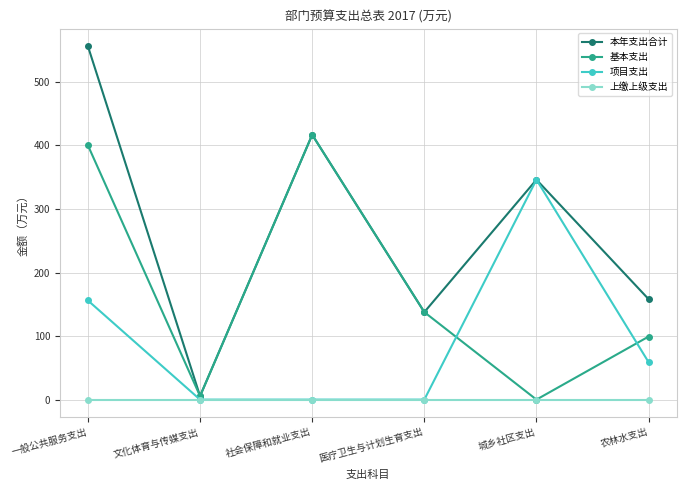

Does the chart have visible grid lines?

Yes